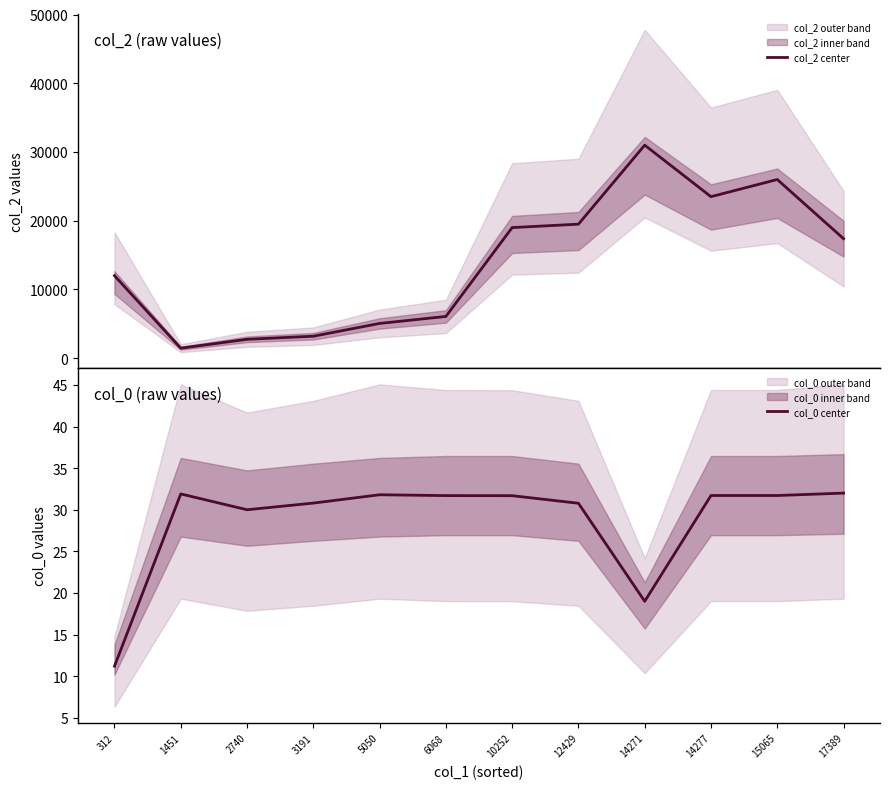

Which label corresponds to the smallest value in the chart?

312